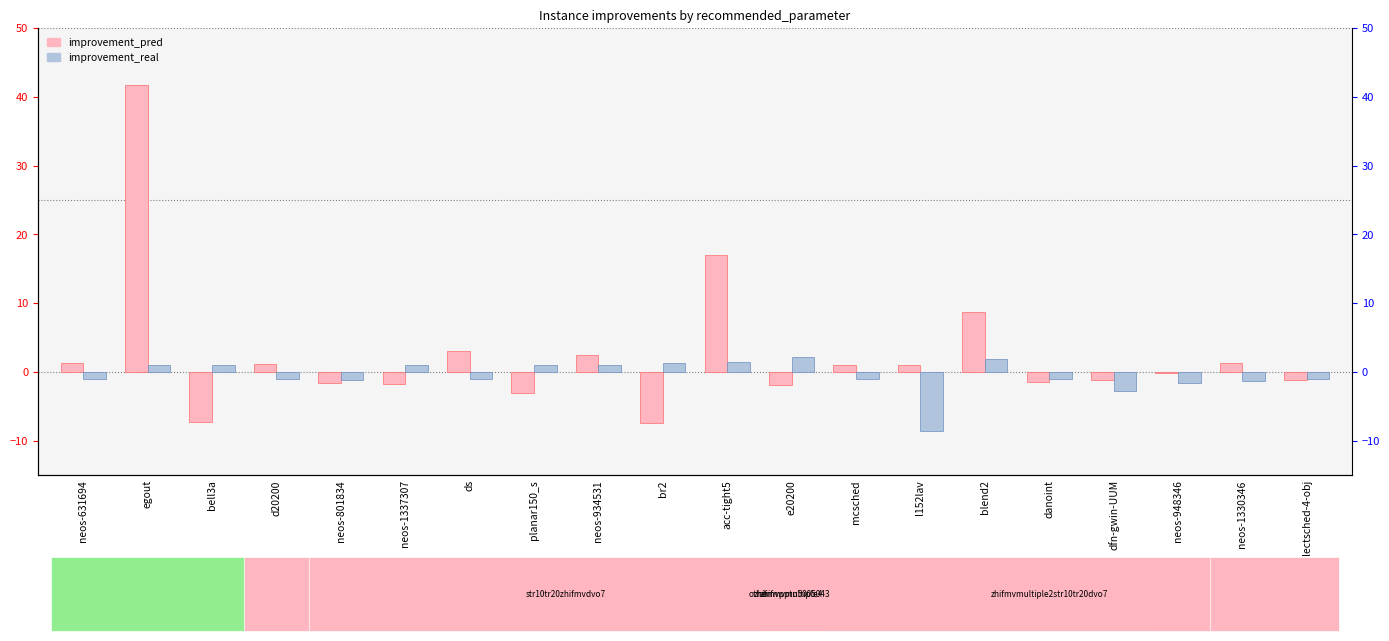

Which series has the largest total across all categories?

improvement_pred